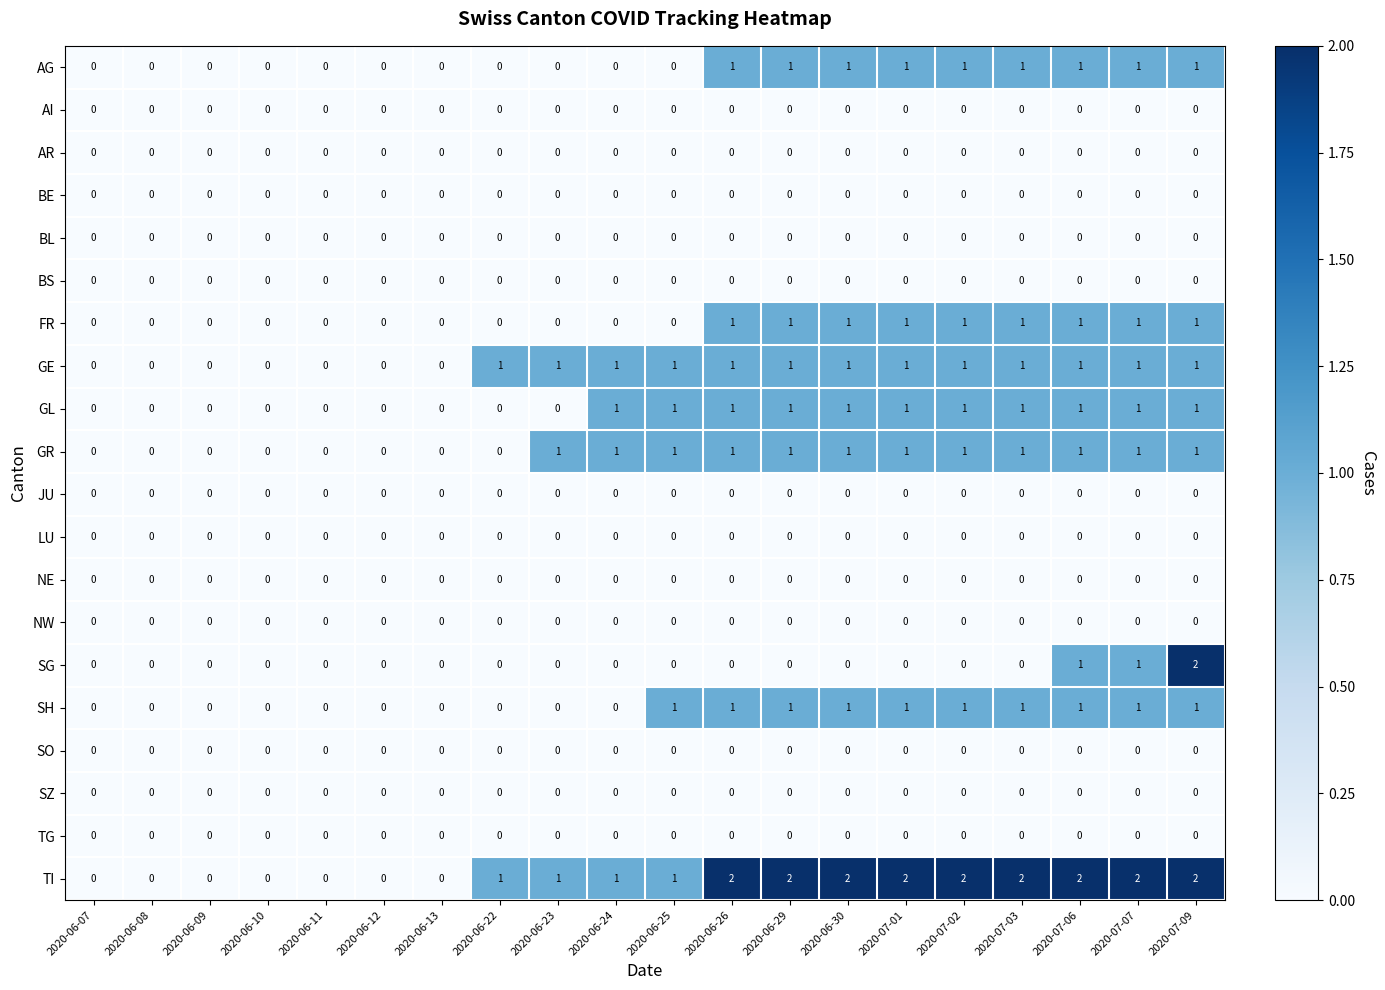

At which category is the sum across all series the highest?

2020-07-09